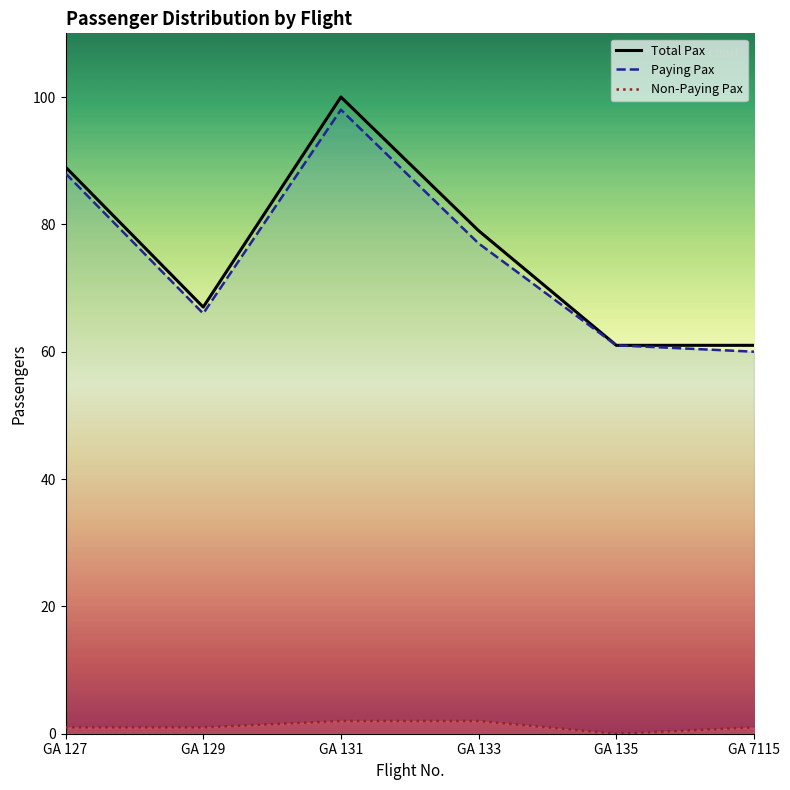

What is the difference between the maximum and minimum values in the Paying Pax series?

38